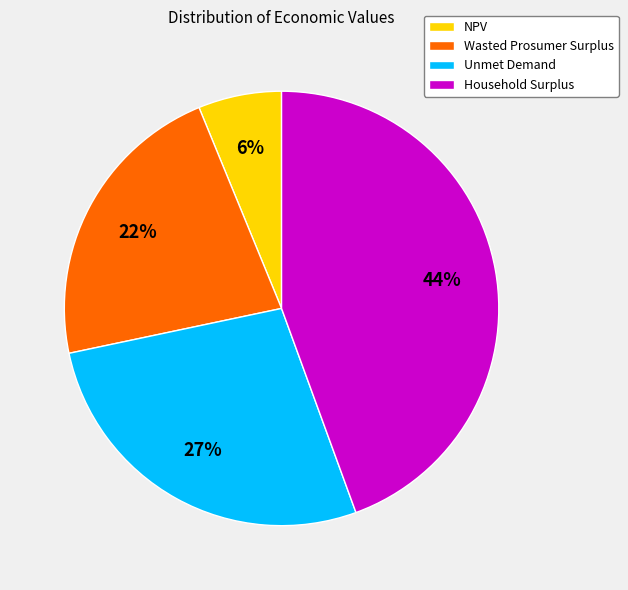

Rank the categories by value from highest to lowest.

Household Surplus, Unmet Demand, Wasted Prosumer Surplus, NPV